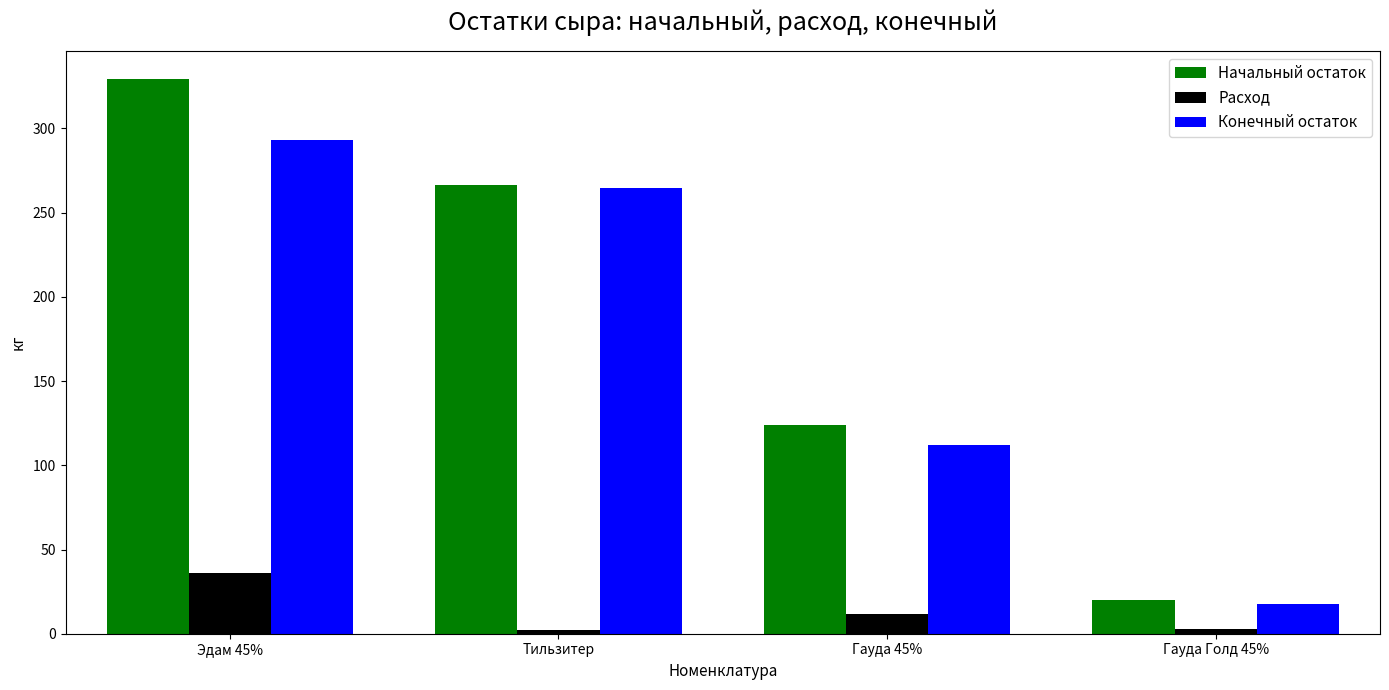

At which label is Расход closest to 19?

Гауда 45%